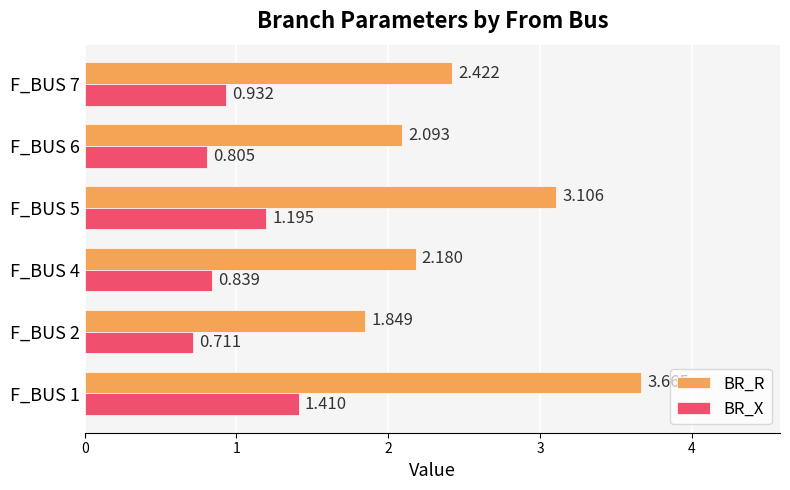

Which series has the largest total across all categories?

BR_R